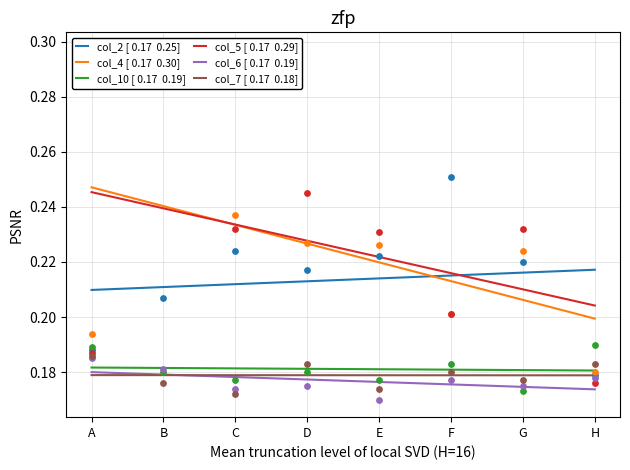

At how many categories does at least one series exceed 0?

8